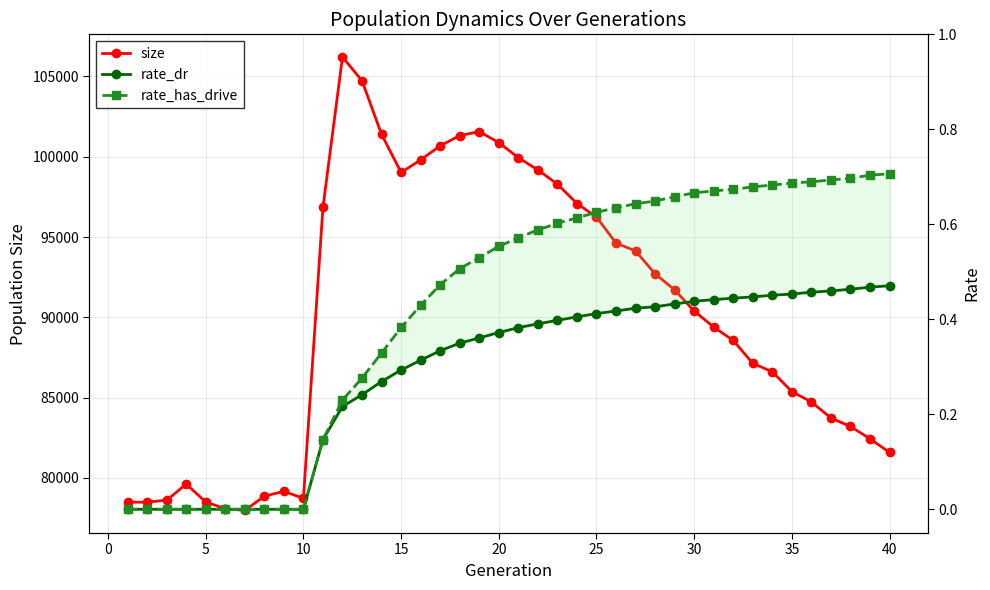

In size, how many points are higher than both neighbors (excluding endpoints)?

4